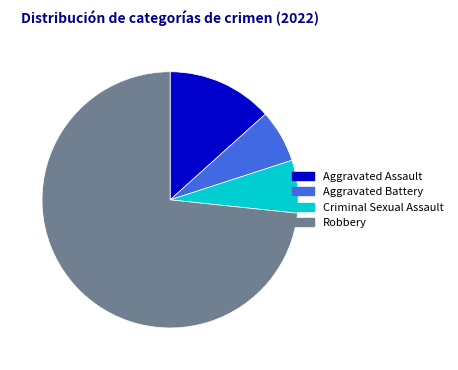

Is Criminal Sexual Assault the majority of the pie?

No